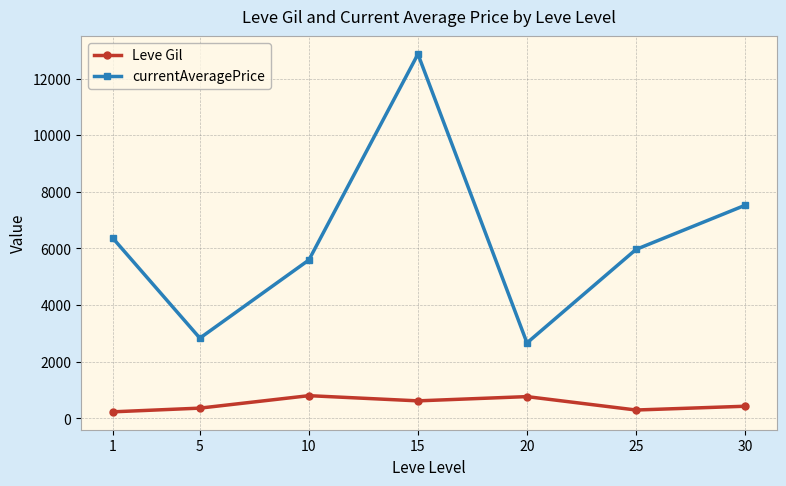

What is the minimum value for currentAveragePrice?

2666.0